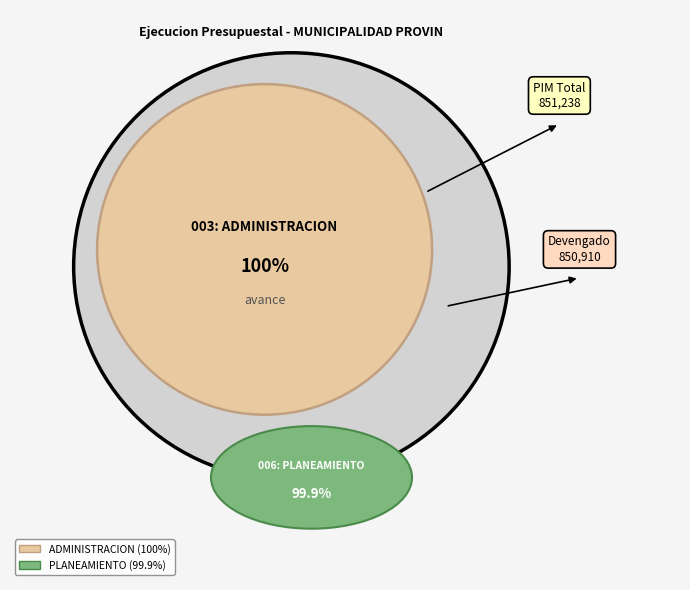

Which category has the biggest portion of the pie?

003: ADMINISTRACION